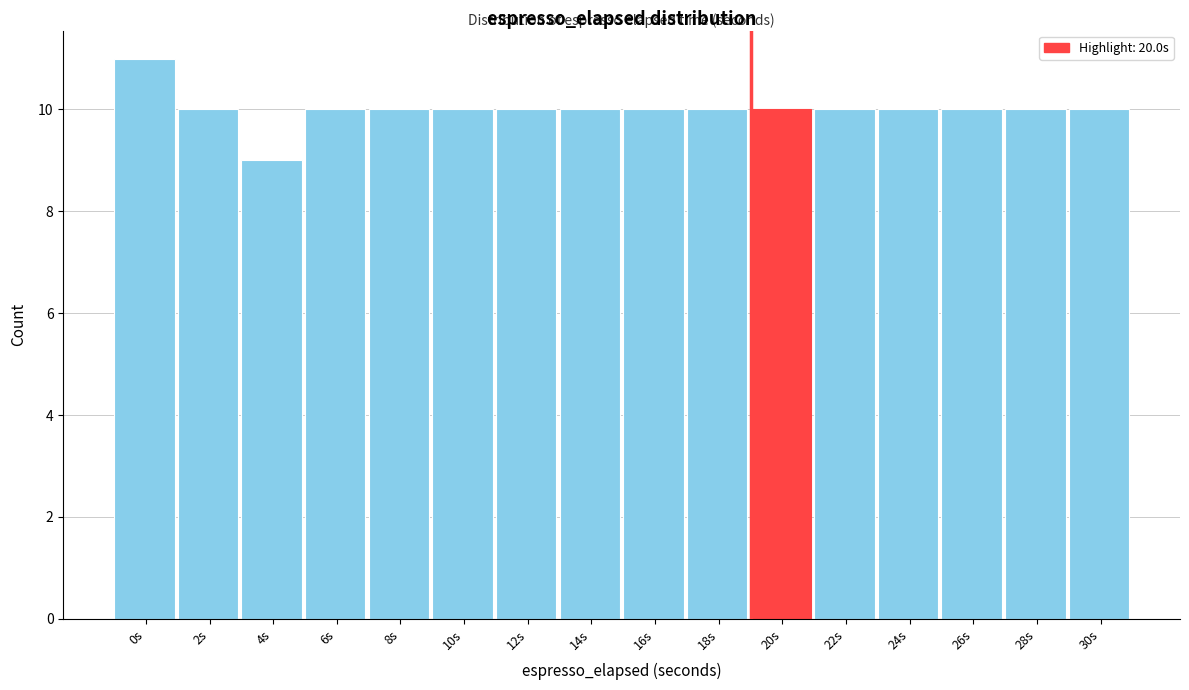

Reading left to right, list all the values displayed in this chart.

0s=11	2s=10	4s=9	6s=10	8s=10	10s=10	12s=10	14s=10	16s=10	18s=10	20s=10	22s=10	24s=10	26s=10	28s=10	30s=10